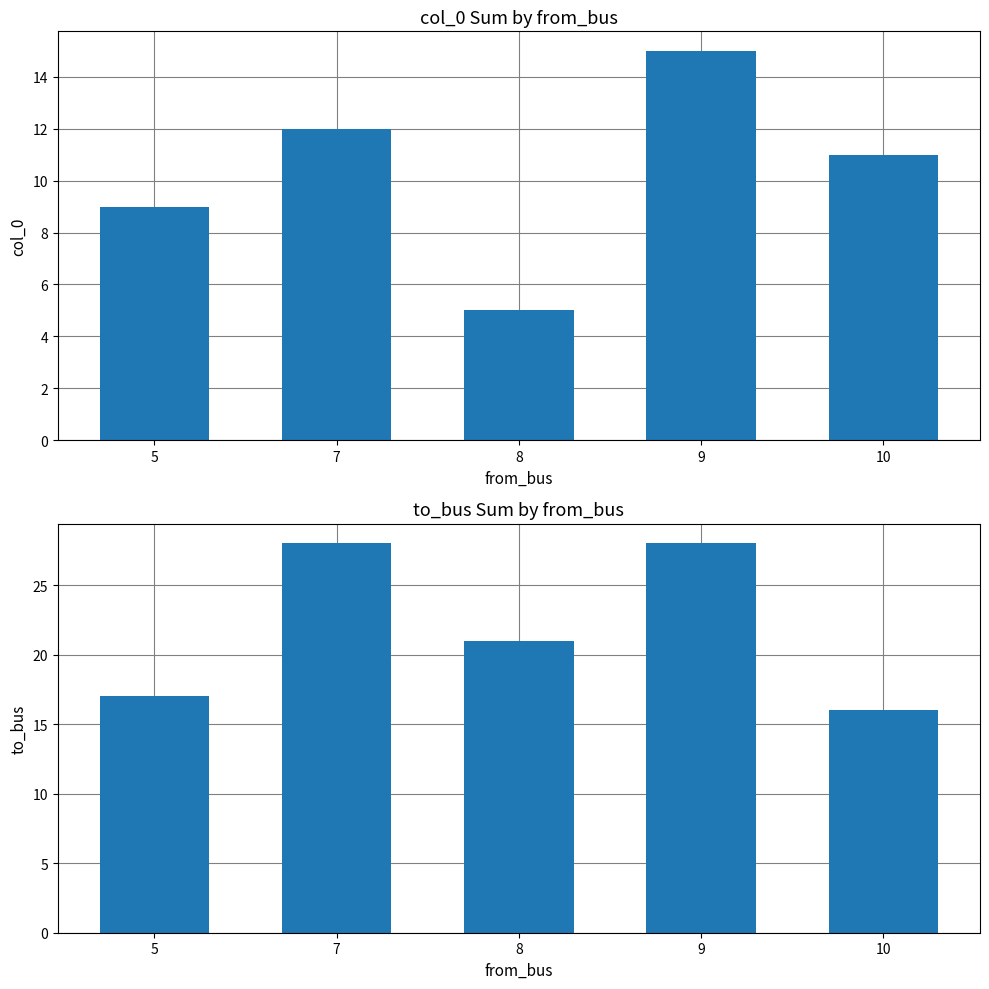

Between 7 and 8, which series saw the biggest shift?

col_0